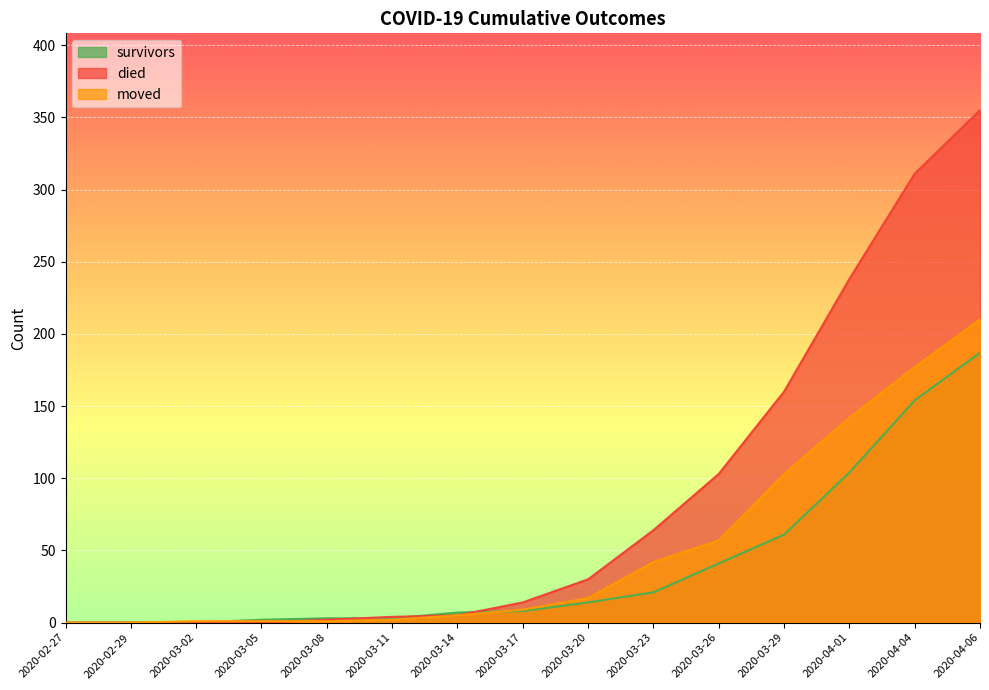

Reading right to left, extract all data points from this chart.

survivors: 2020-04-06=187	2020-04-04=154	2020-04-01=104	2020-03-29=61	2020-03-26=41	2020-03-23=21	2020-03-20=14	2020-03-17=8	2020-03-14=7	2020-03-11=3	2020-03-08=3	2020-03-05=2	2020-03-02=0	2020-02-29=0	2020-02-27=0
died: 2020-04-06=355	2020-04-04=311	2020-04-01=238	2020-03-29=160	2020-03-26=103	2020-03-23=64	2020-03-20=30	2020-03-17=14	2020-03-14=5	2020-03-11=4	2020-03-08=2	2020-03-05=0	2020-03-02=0	2020-02-29=0	2020-02-27=0
moved: 2020-04-06=210	2020-04-04=177	2020-04-01=142	2020-03-29=103	2020-03-26=57	2020-03-23=42	2020-03-20=17	2020-03-17=9	2020-03-14=5	2020-03-11=2	2020-03-08=1	2020-03-05=1	2020-03-02=1	2020-02-29=0	2020-02-27=0